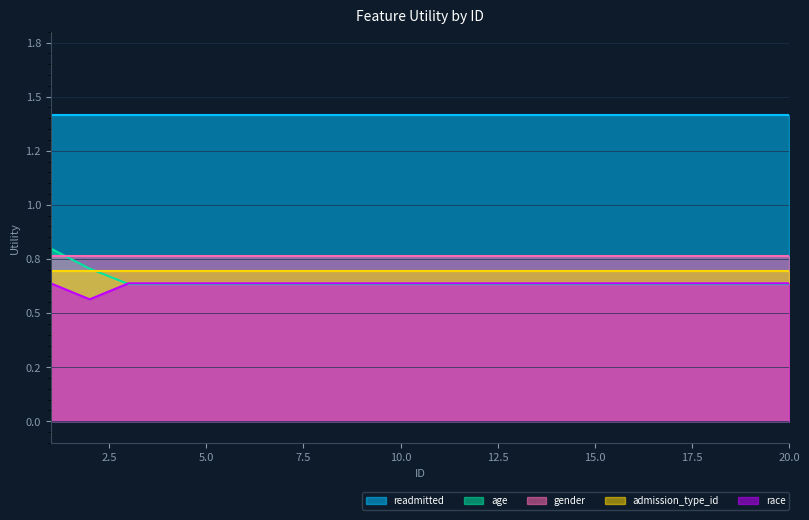

What is the maximum value shown in the chart?

1.4